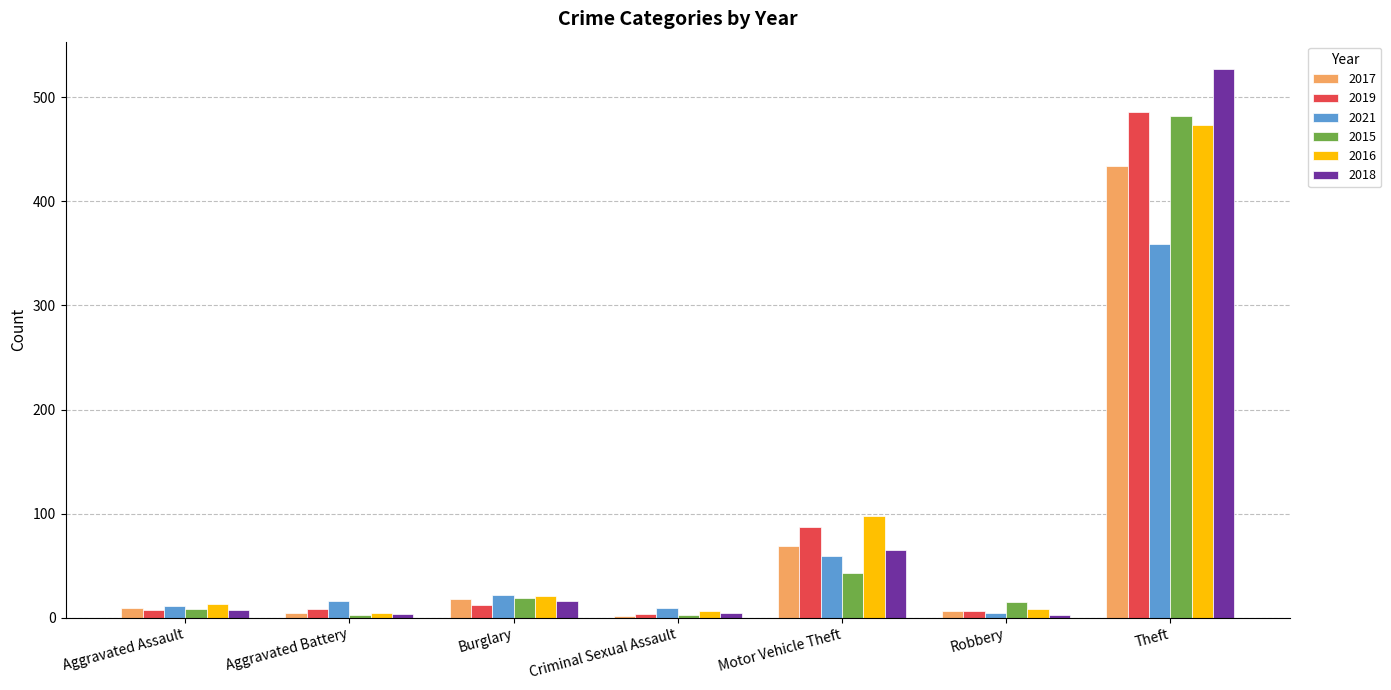

Is the value of 2017 at Aggravated Assault greater than the value of 2018 at Robbery?

Yes